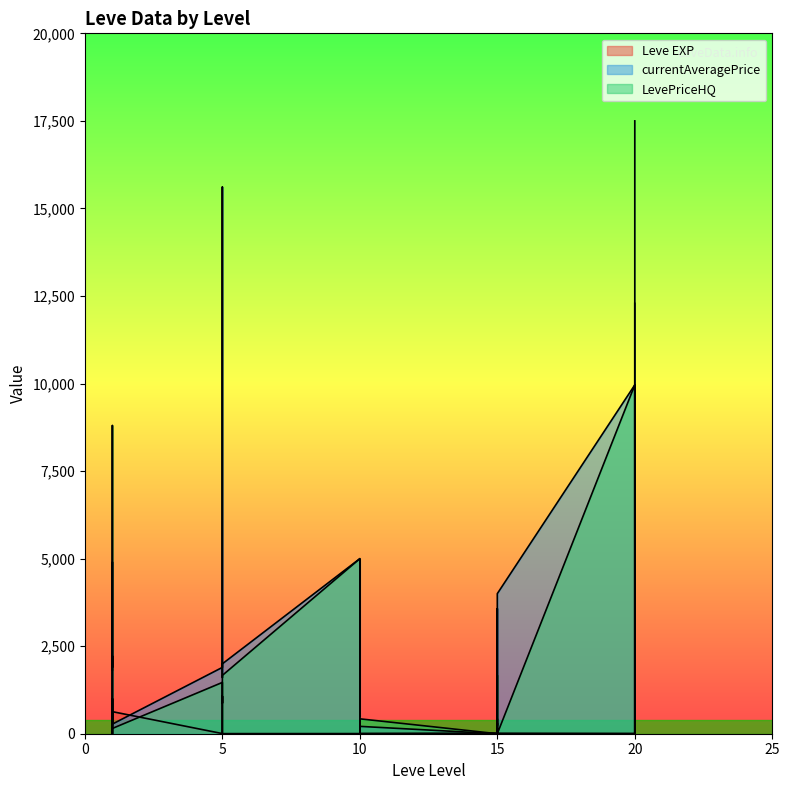

At which label does Leve EXP first exceed 9?

1